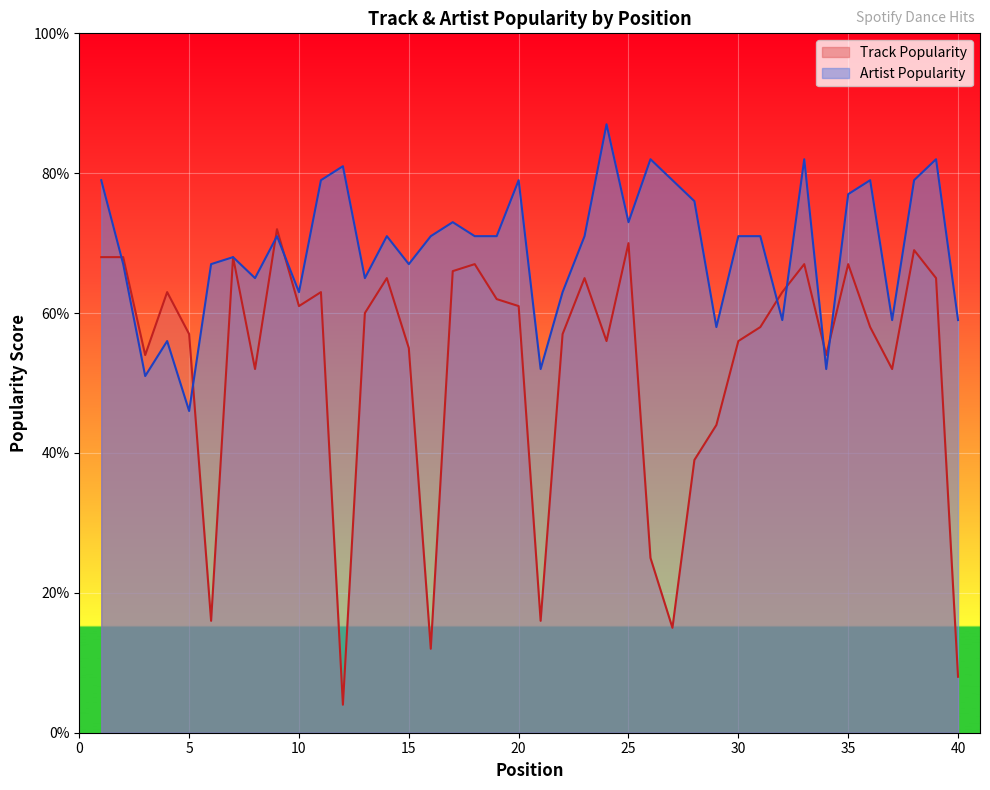

Reading left to right, transcribe all the data shown in this chart.

Track Popularity: 68	68	54	63	57	16	68	52	72	61	63	4	60	65	55	12	66	67	62	61	16	57	65	56	70	25	15	39	44	56	58	63	67	54	67	58	52	69	65	8
Artist Popularity: 79	67	51	56	46	67	68	65	71	63	79	81	65	71	67	71	73	71	71	79	52	63	71	87	73	82	79	76	58	71	71	59	82	52	77	79	59	79	82	59